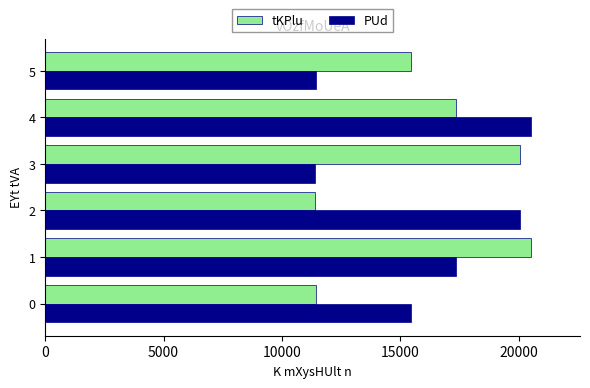

At how many categories does at least one series exceed 12686?

6